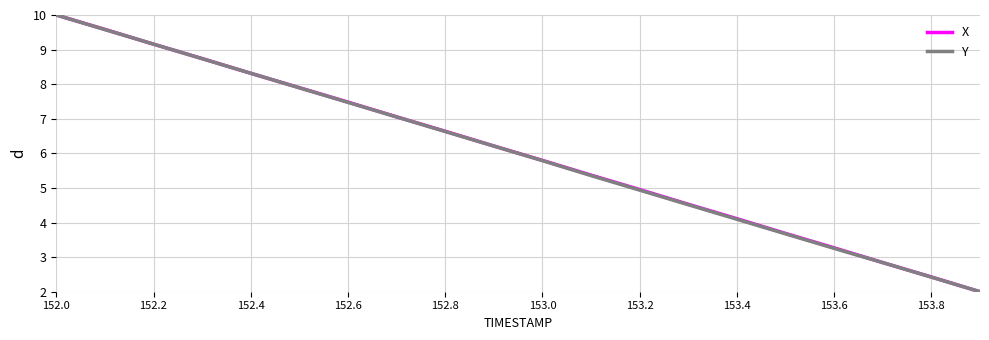

What is the maximum value shown in the chart?

10.0